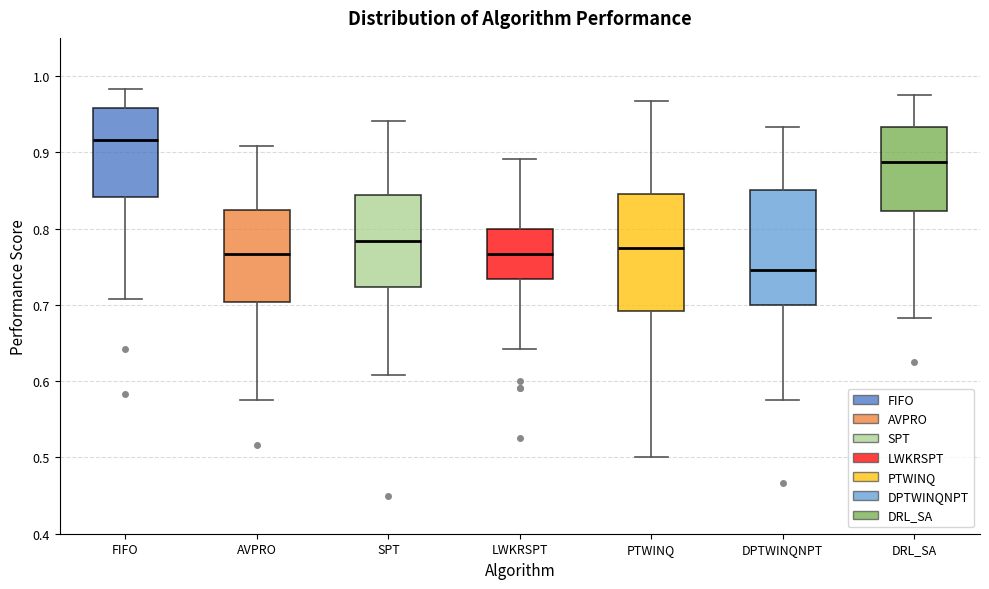

Reading left to right, transcribe this box plot: for each box, give where its median line is, the range the box spans, and where its two whiskers end, as read against the y-axis. The values are not printed on the chart, so give them approximately, as read against the axis.

FIFO: median 0.92, box 0.84 to 0.96, whiskers 0.71 to 0.98
AVPRO: median 0.77, box 0.70 to 0.83, whiskers 0.58 to 0.91
SPT: median 0.78, box 0.72 to 0.84, whiskers 0.61 to 0.94
LWKRSPT: median 0.77, box 0.73 to 0.80, whiskers 0.64 to 0.89
PTWINQ: median 0.78, box 0.69 to 0.85, whiskers 0.50 to 0.97
DPTWINQNPT: median 0.75, box 0.70 to 0.85, whiskers 0.58 to 0.93
DRL_SA: median 0.89, box 0.82 to 0.93, whiskers 0.68 to 0.98